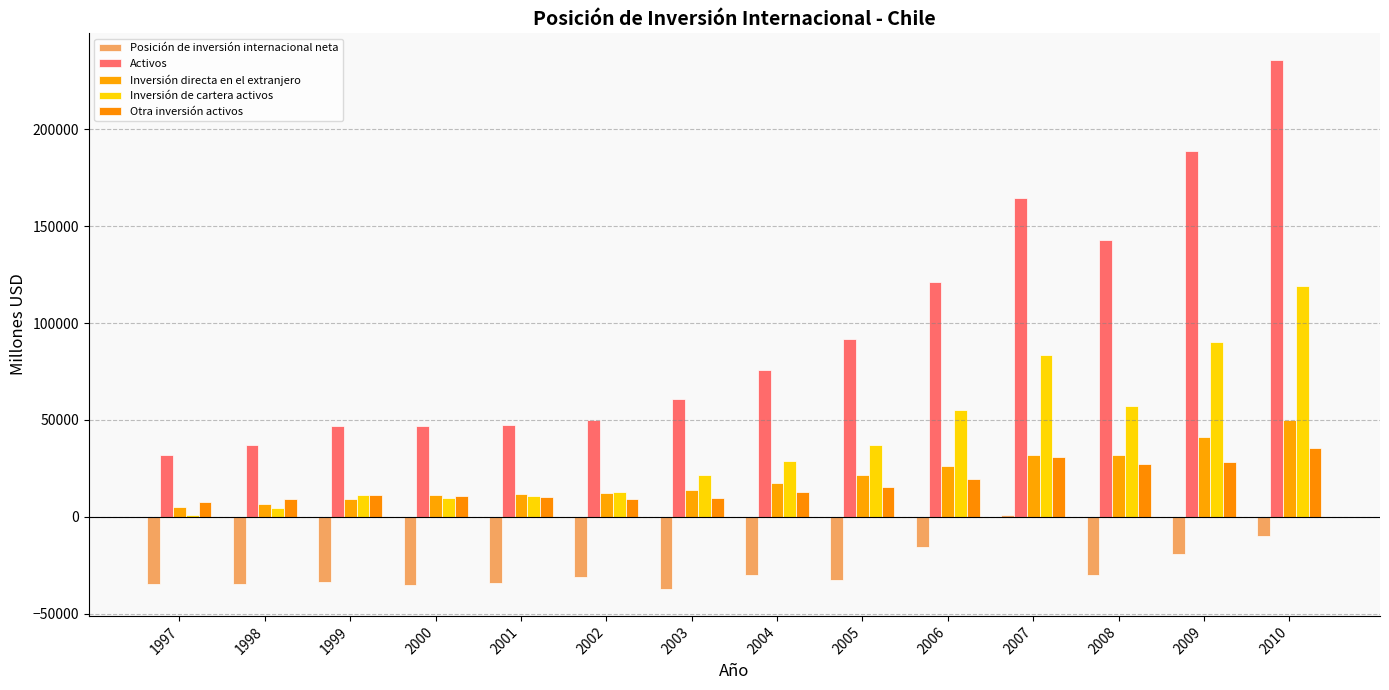

At which category does the chart reach its peak across all series?

2010